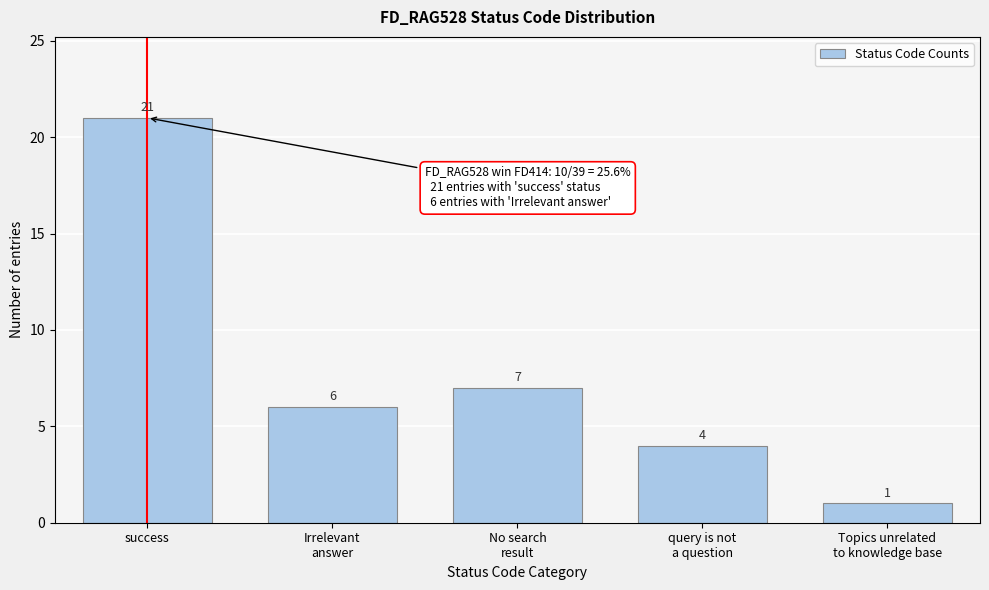

Reading left to right, transcribe all the data shown in this chart.

21	6	7	4	1